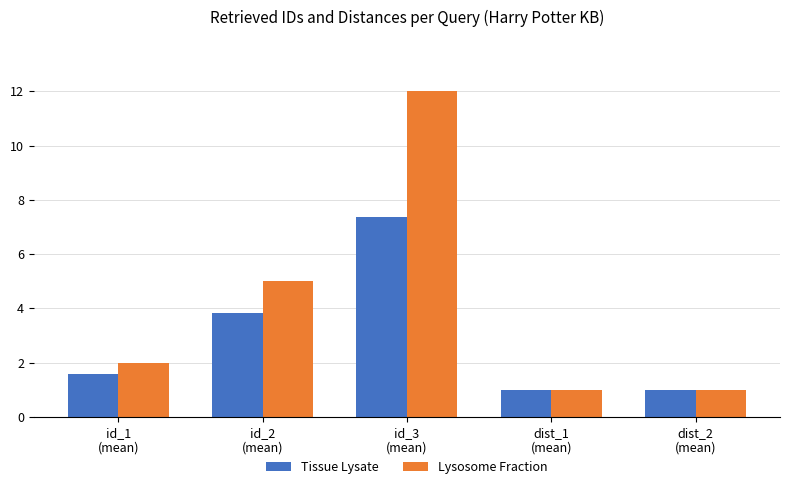

What is the value of the Lysosome Fraction bar at the 1st from the left?

2.0